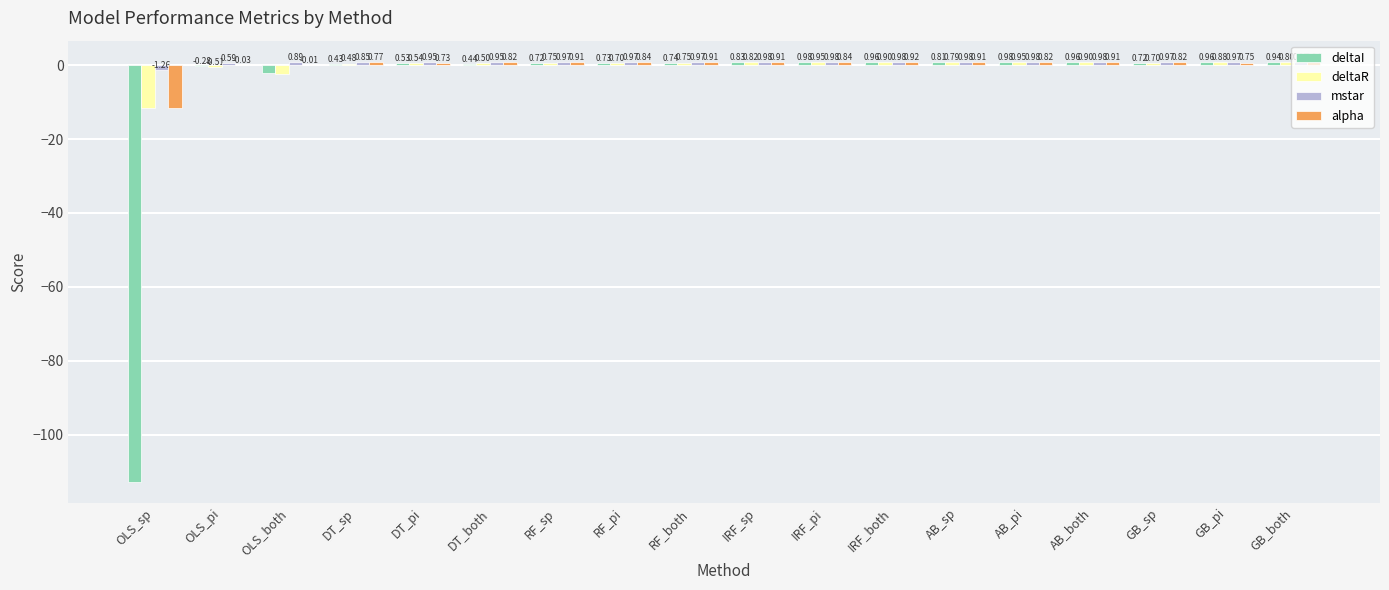

How many groups of bars are there?

18